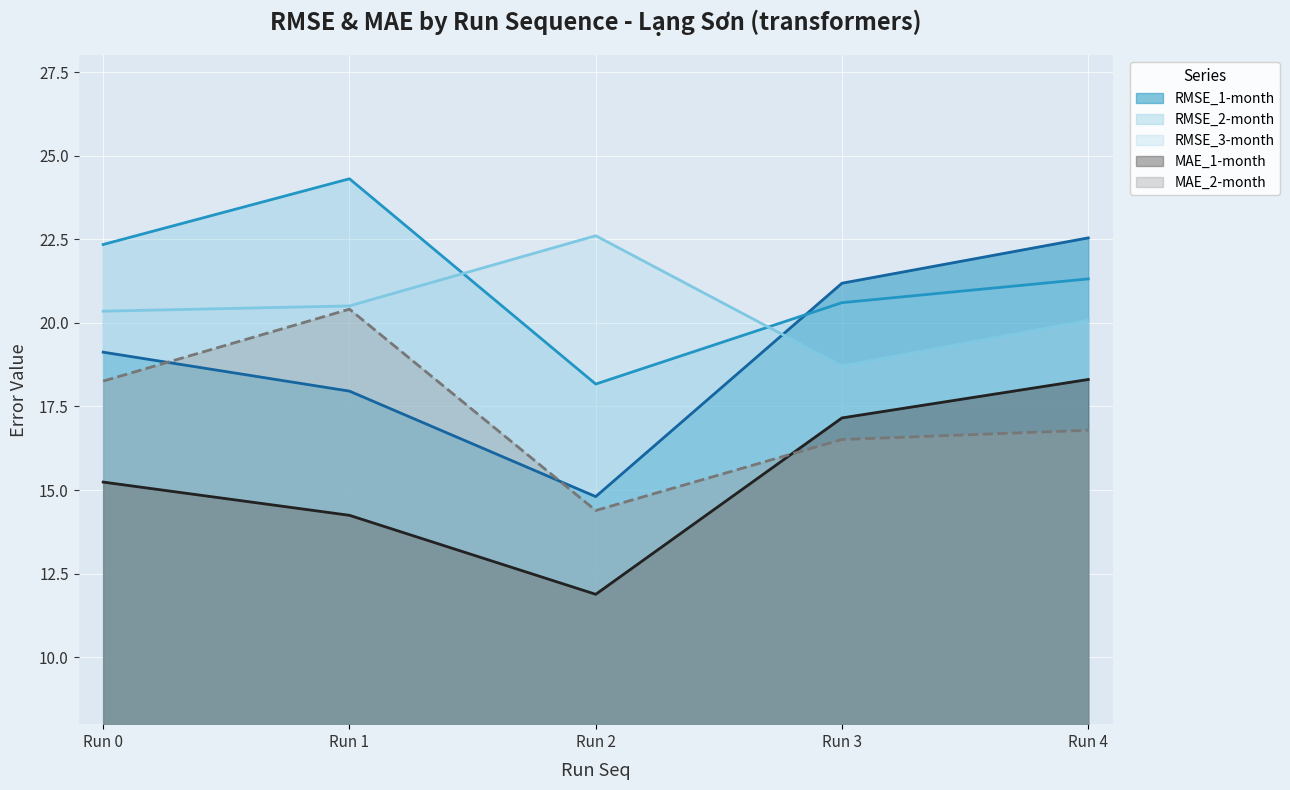

At which category does the chart reach its peak across all series?

Run 1